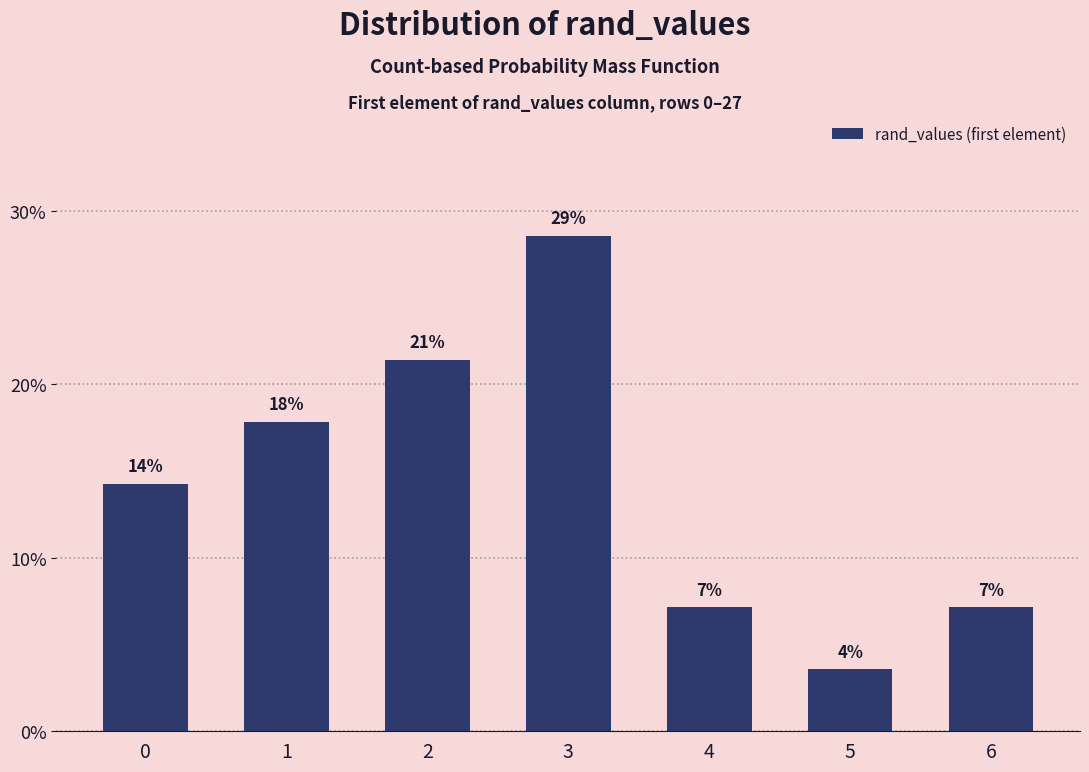

What is the change in value from 0 to 5?

-10.7